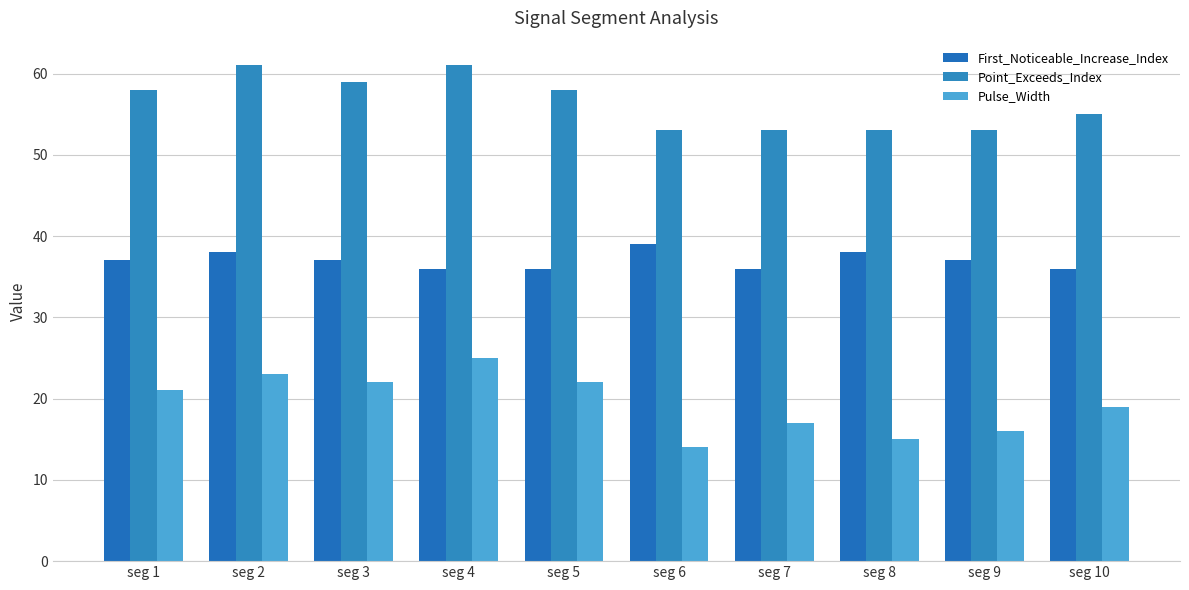

How many series are shown in this chart?

3